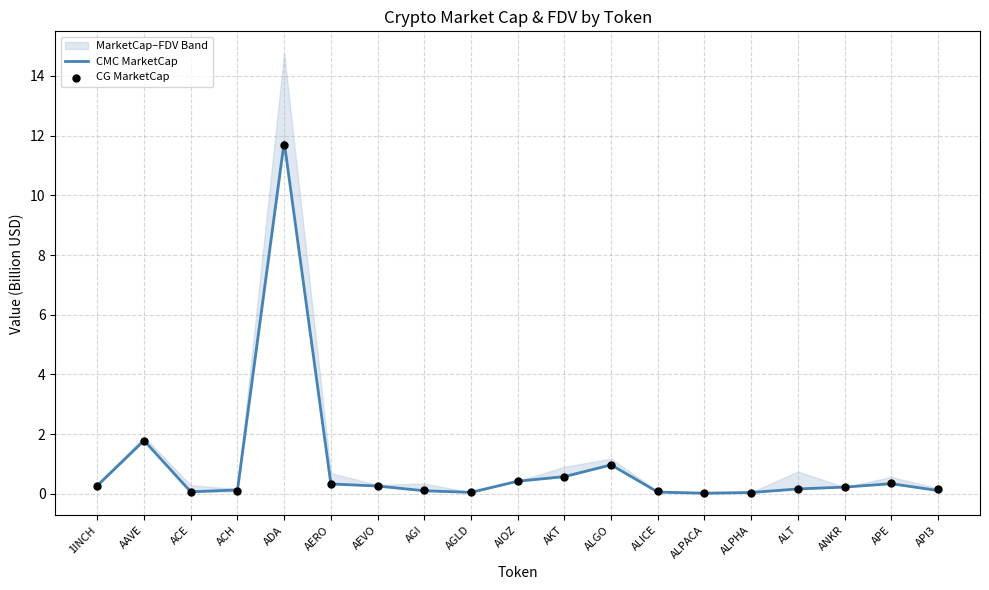

What is the highest value of the CMC MarketCap series?

11.8